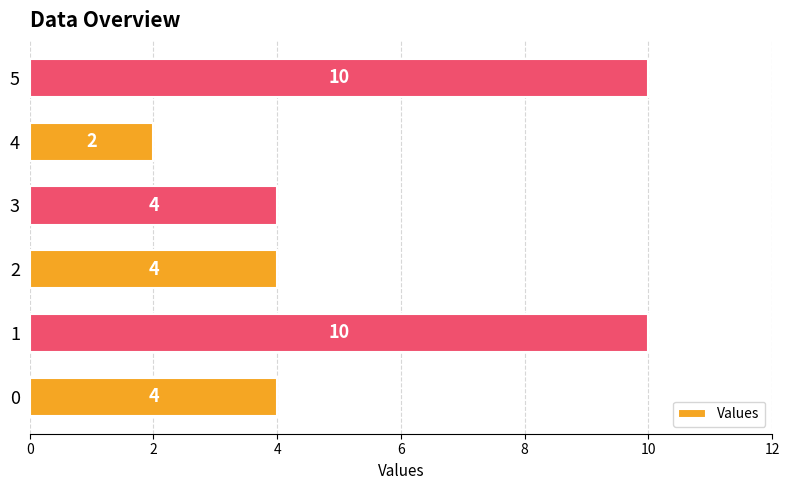

Between 3 and 4, which is larger?

3